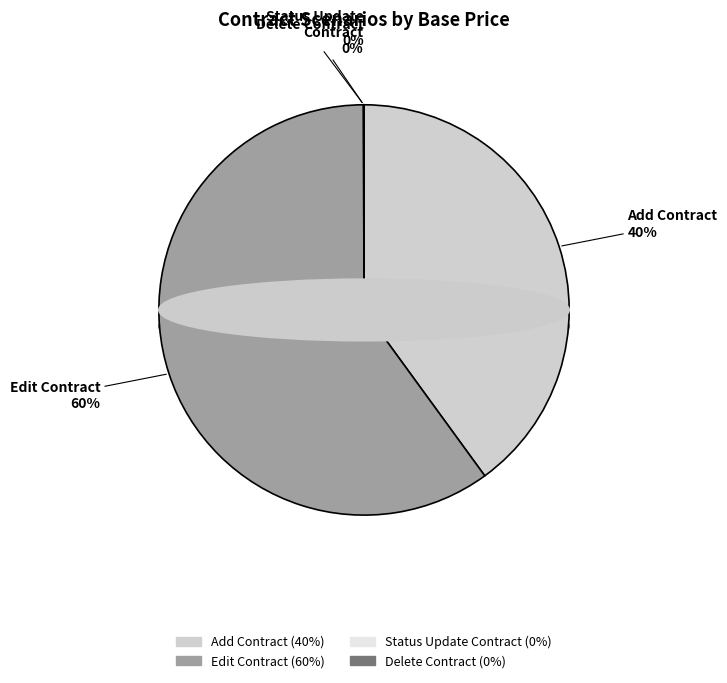

The Scenario-AddContract slice represents 40% of the pie. True or false?

True